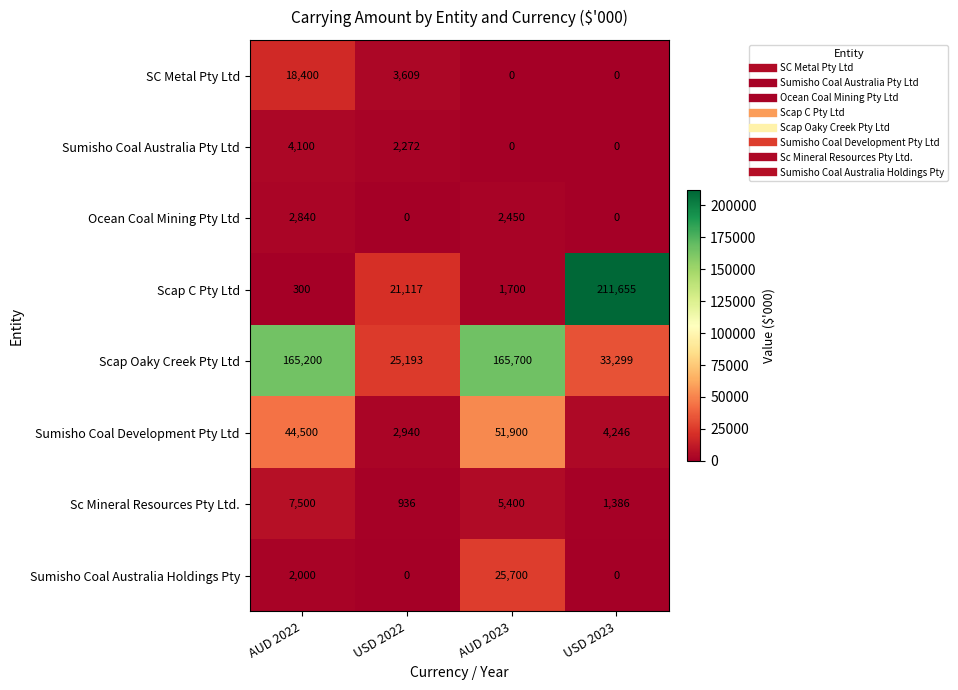

Between USD 2022 and USD 2023, which series saw the biggest shift?

Scap C Pty Ltd